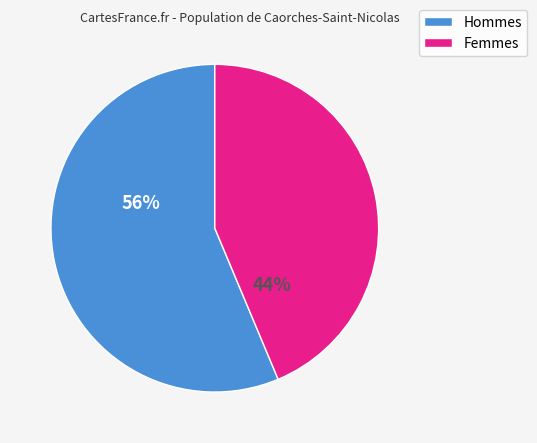

Is it true that Femmes is 35% of the pie?

False